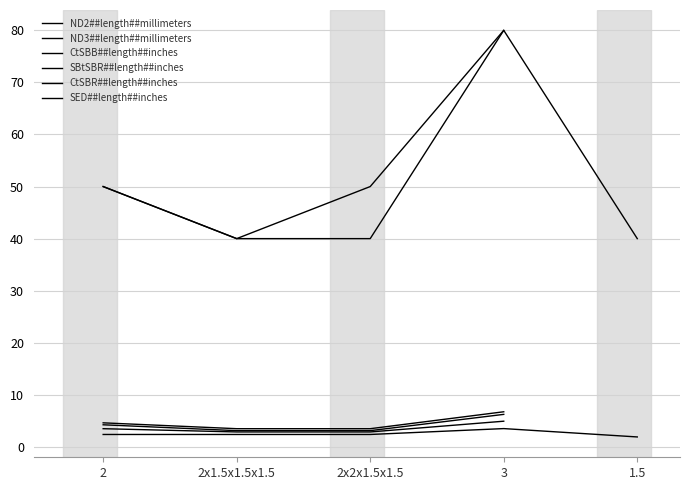

How many values in the SBtSBR##length##inches series exceed 4?

2